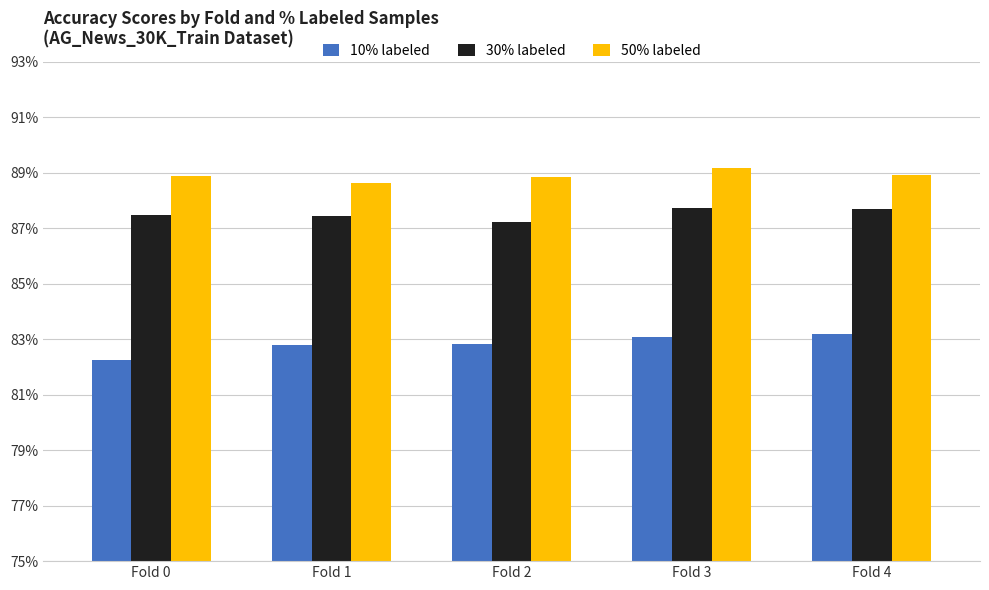

At which category does the chart reach its minimum across all series?

Fold 0